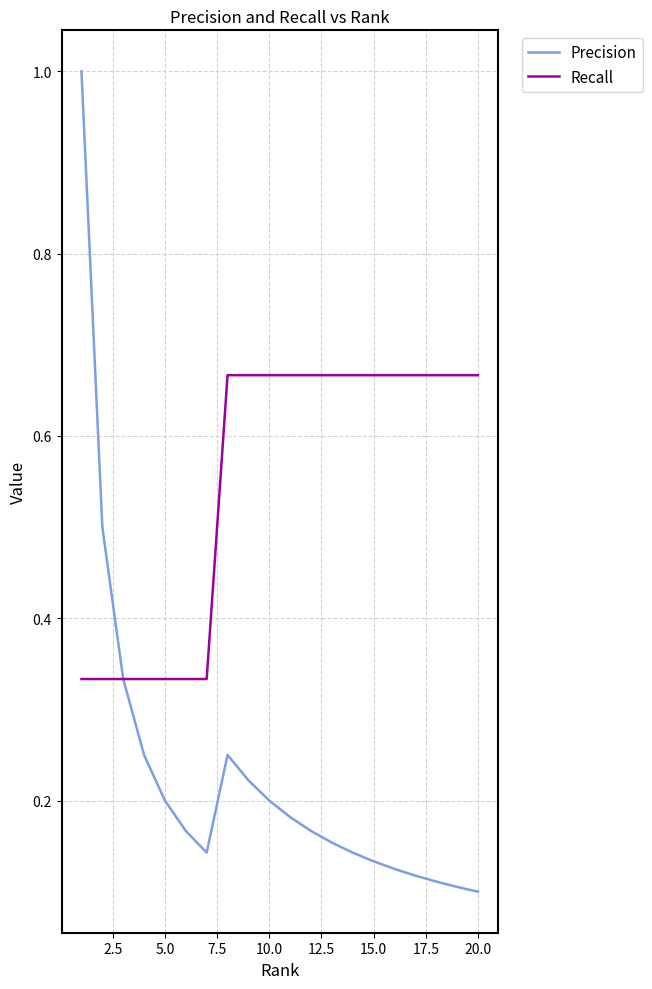

Which series has the widest spread of values?

Precision